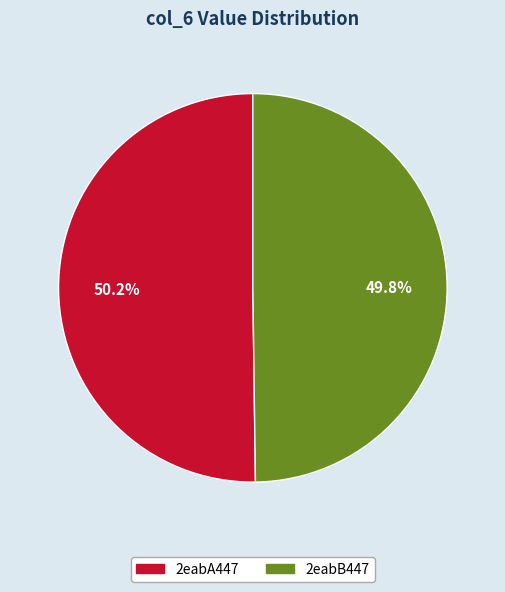

Does any single category account for the majority?

Yes